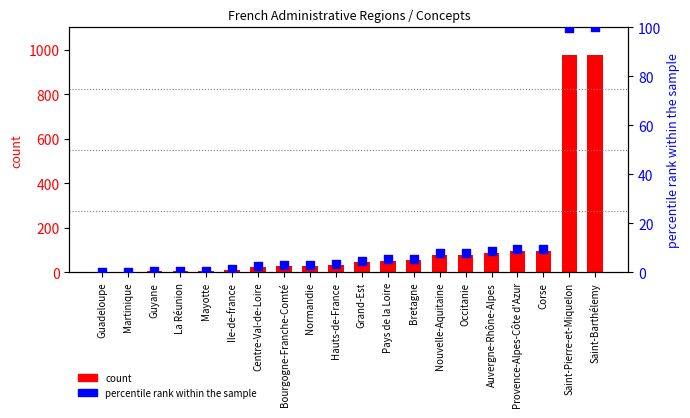

What are all the series names shown in the legend?

count, percentile rank within the sample